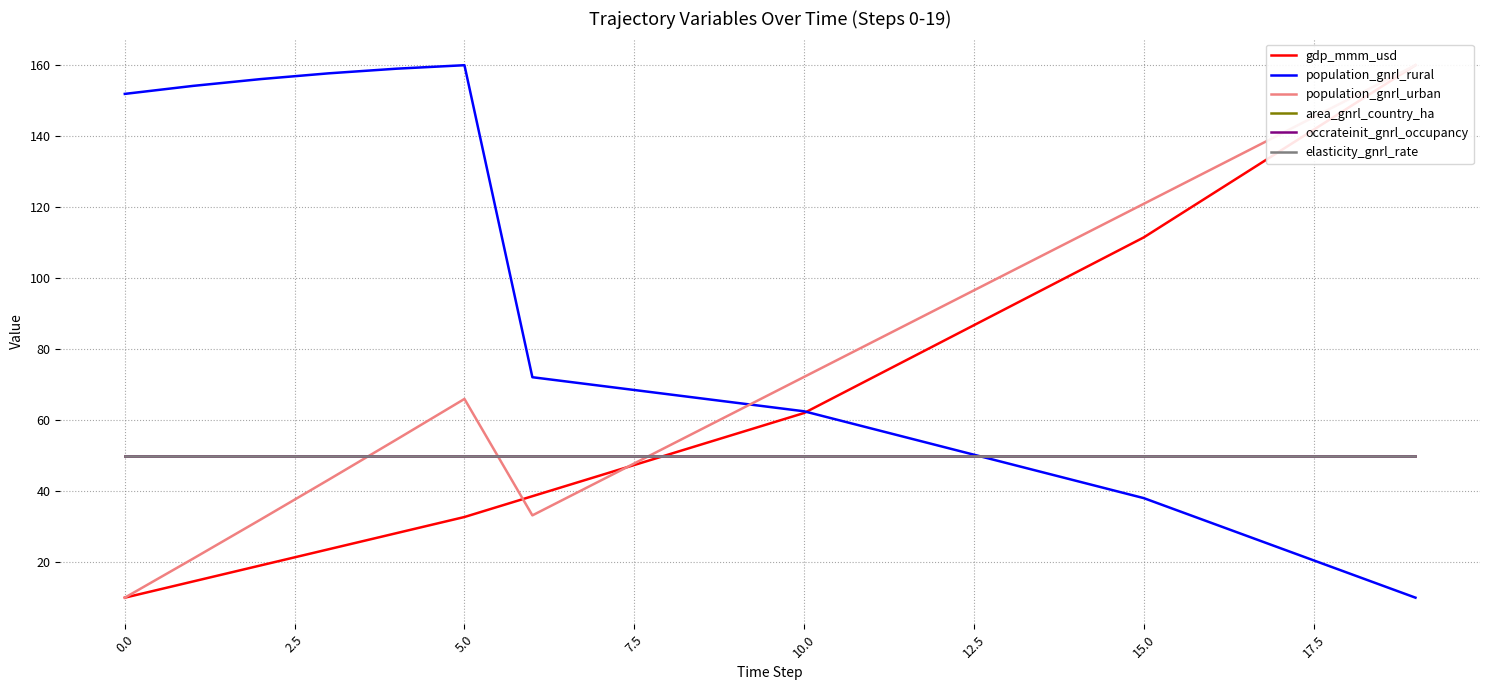

How many lines are shown in the chart?

6